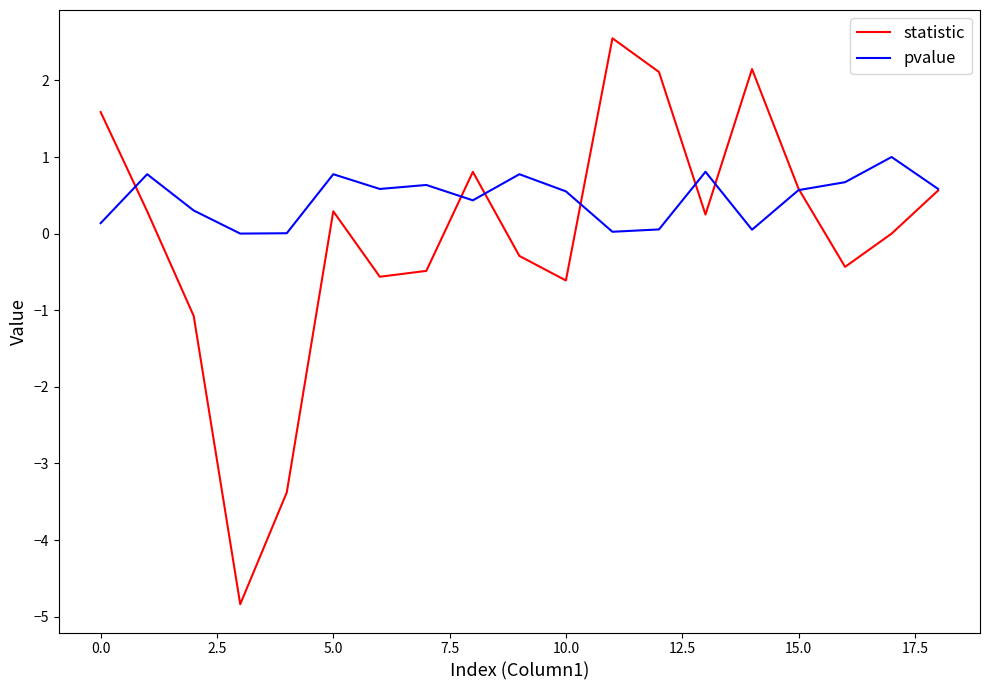

Which series has the largest total across all categories?

pvalue